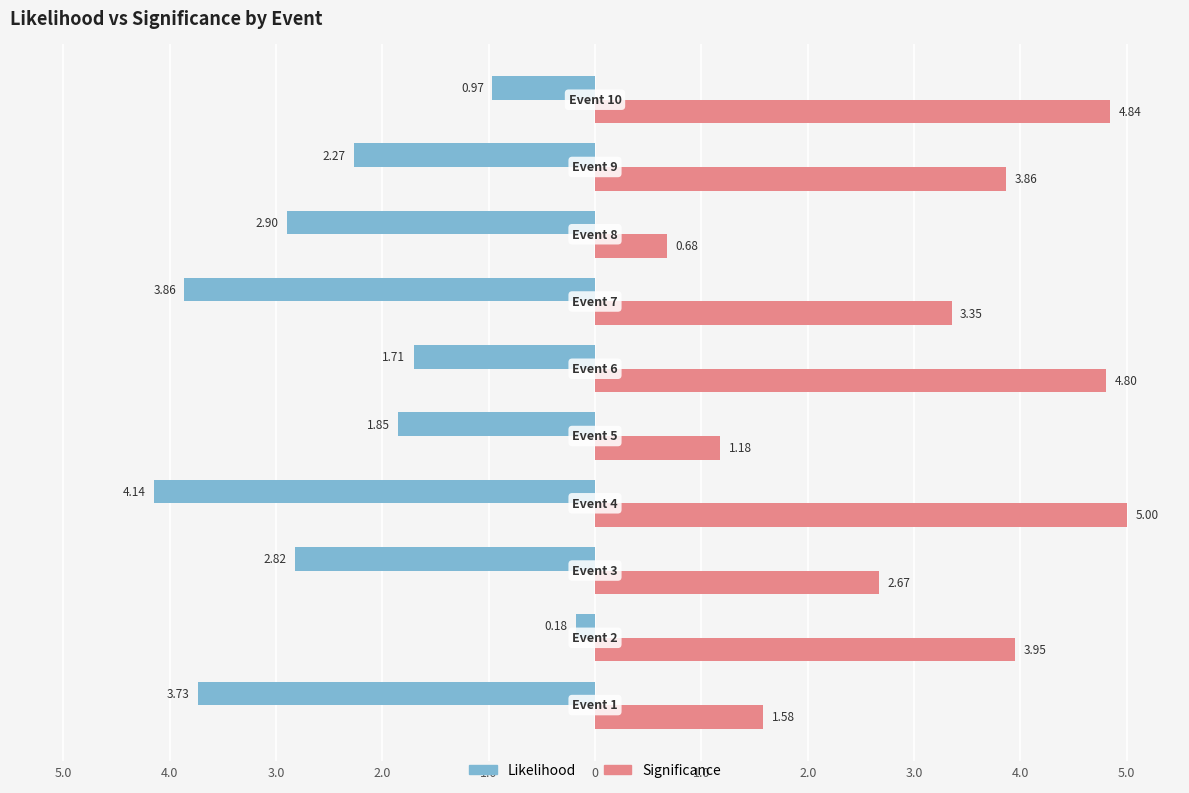

What is the average value of the Significance series?

3.2